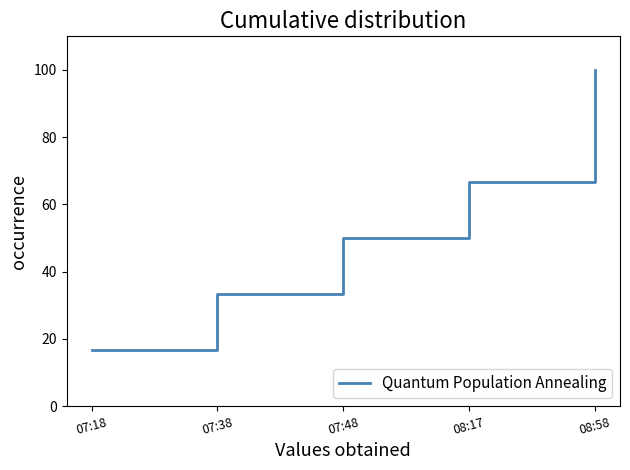

Does the chart display data point markers on the line(s)?

No